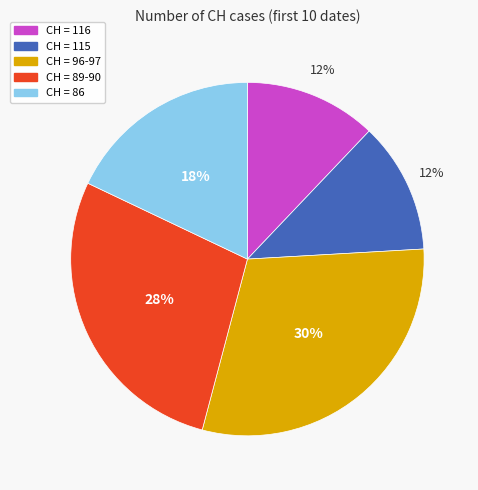

Approximately how many times larger is the value at CH = 116 compared to CH = 115?

1.0